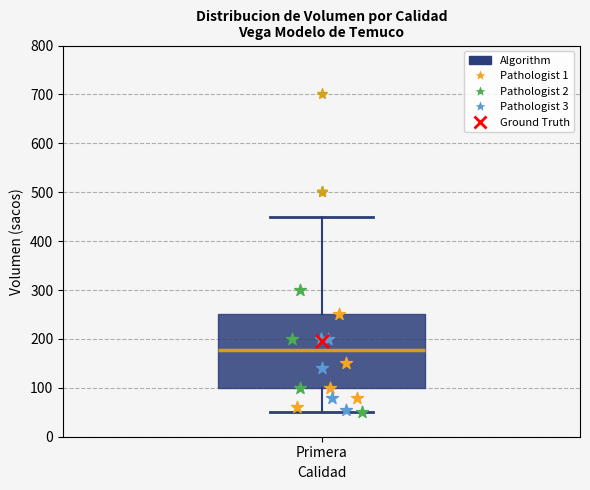

Read this box plot against the y-axis: the position of the median line, the range covered by the box, and the ends of both whiskers. The values are not printed on the chart, so give them approximately, as read against the axis.

median 180, box 100 to 250, whiskers 50 to 450